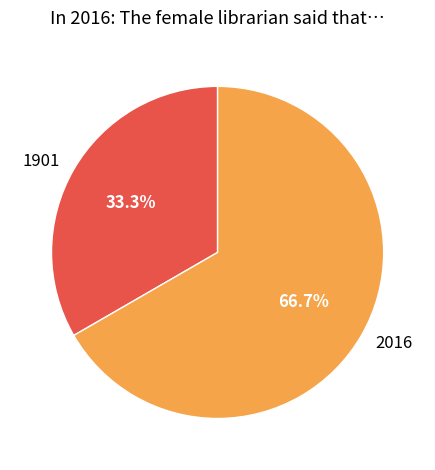

Rank the categories by value from lowest to highest.

1901, 2016